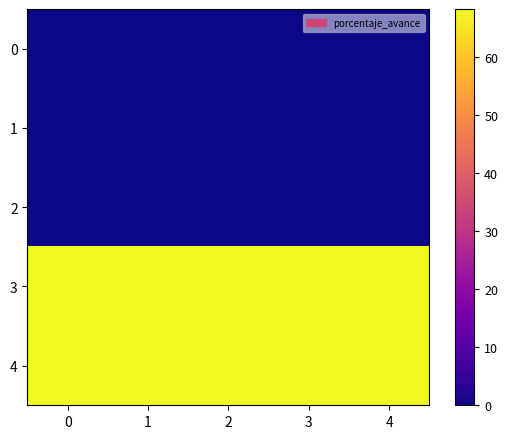

Between 1 and 2, which series saw the biggest shift?

row_0